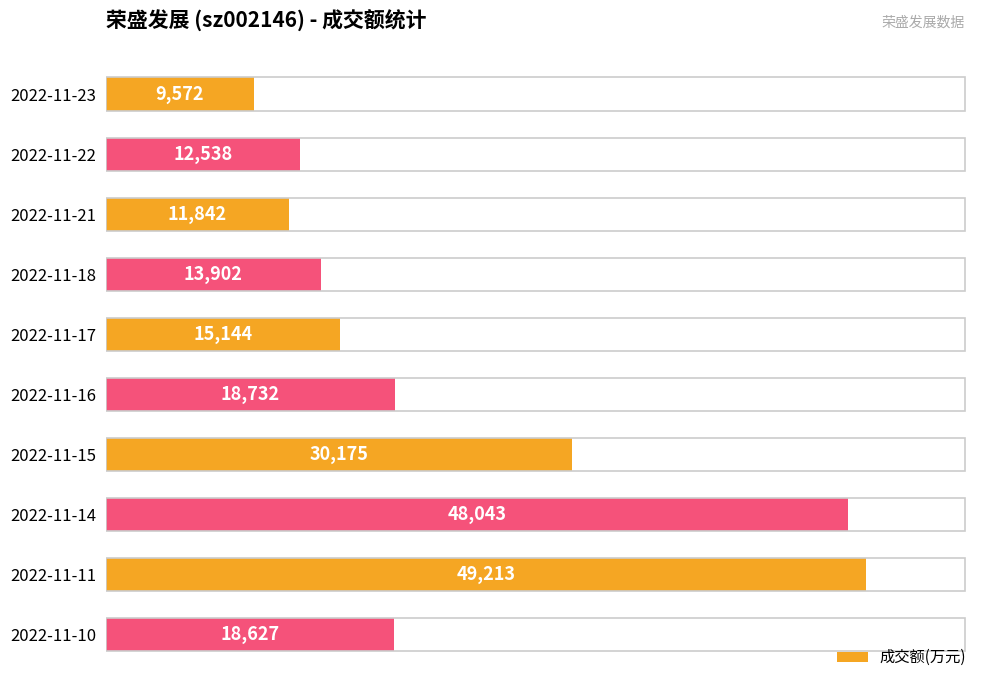

Reading top to bottom, what are all the values shown in this chart?

9572	12538	11842	13902	15144	18732	30175	48043	49213	18627